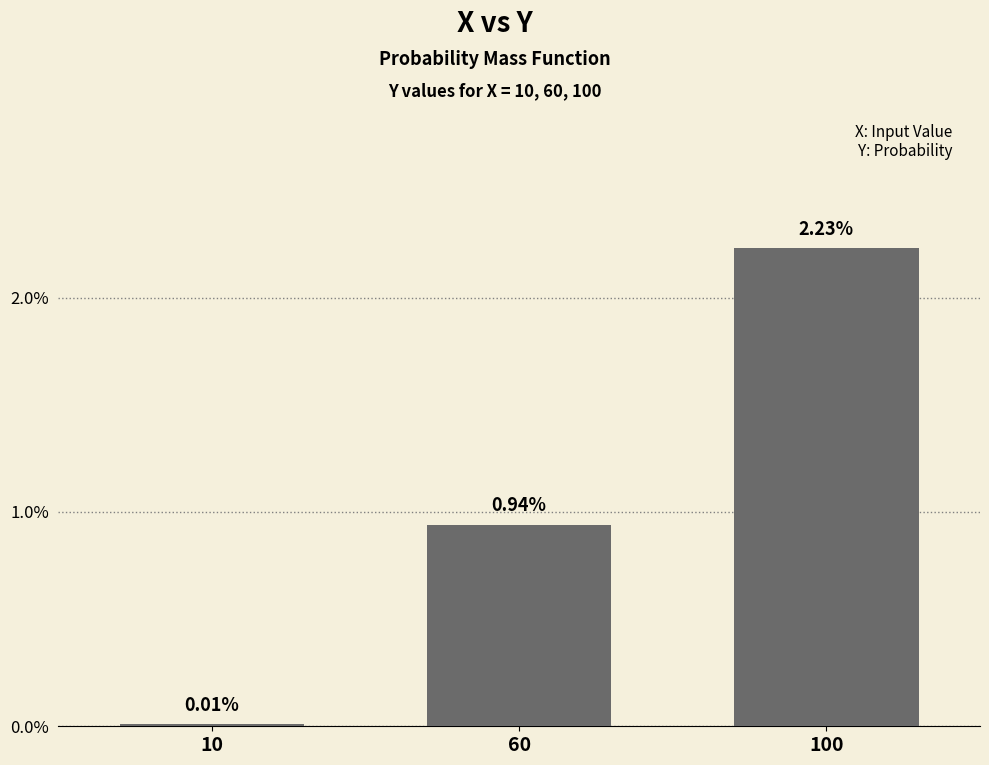

Are the bars horizontal?

No